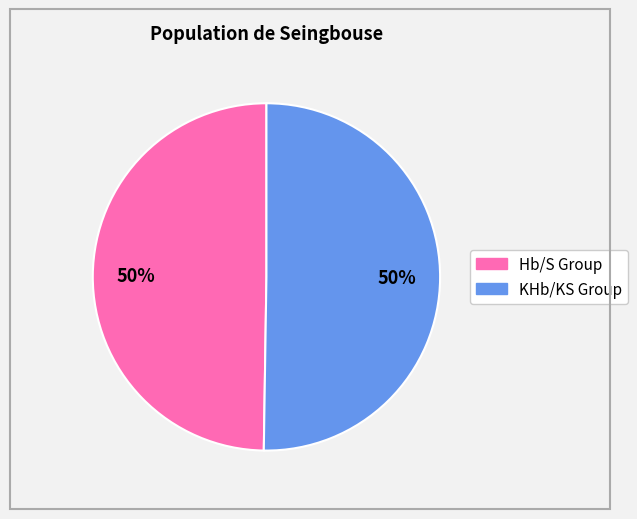

To the nearest percent, what is the average slice percentage?

50%